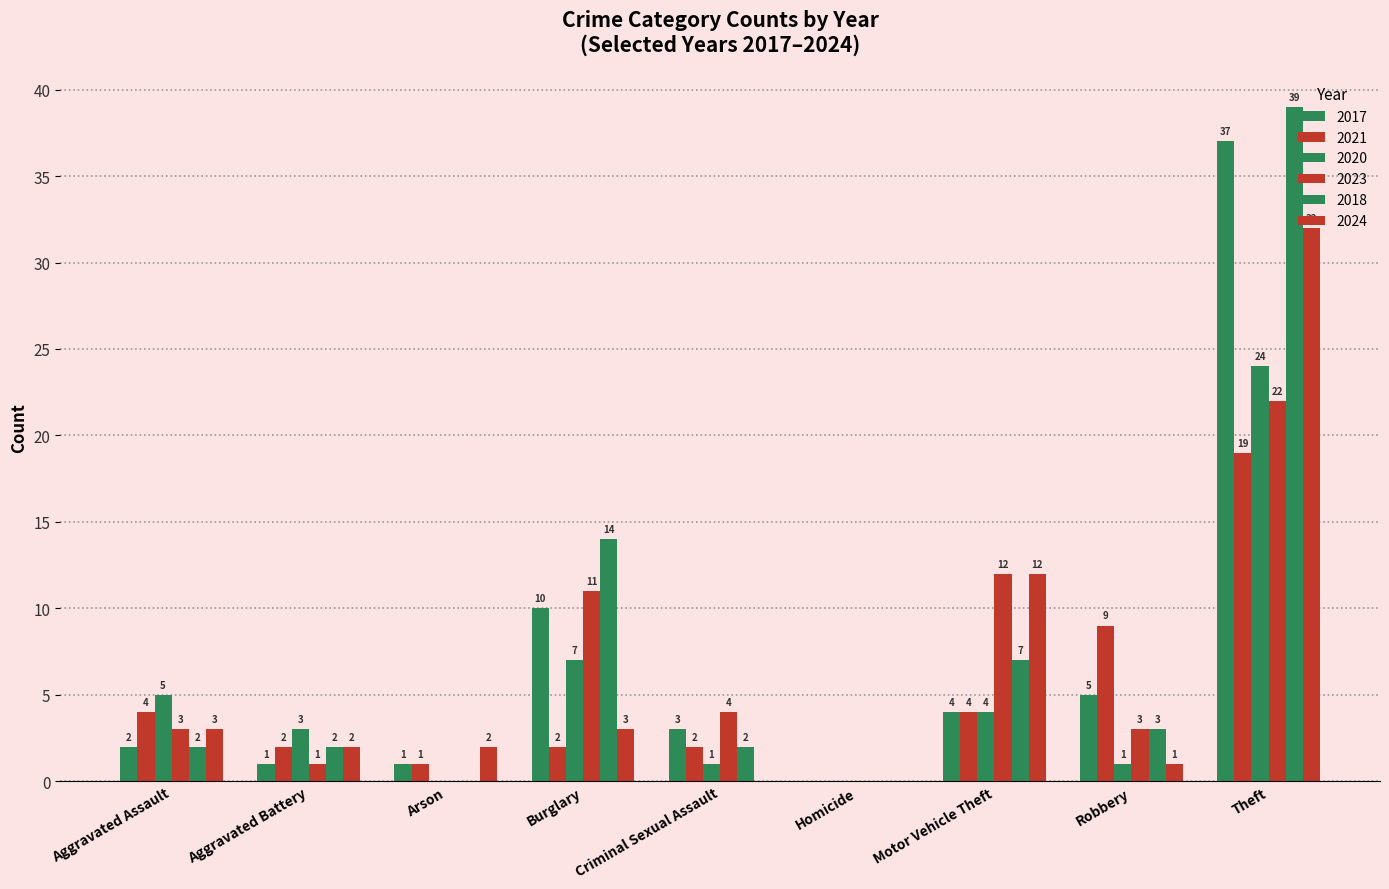

What position from the left is Aggravated Assault?

1